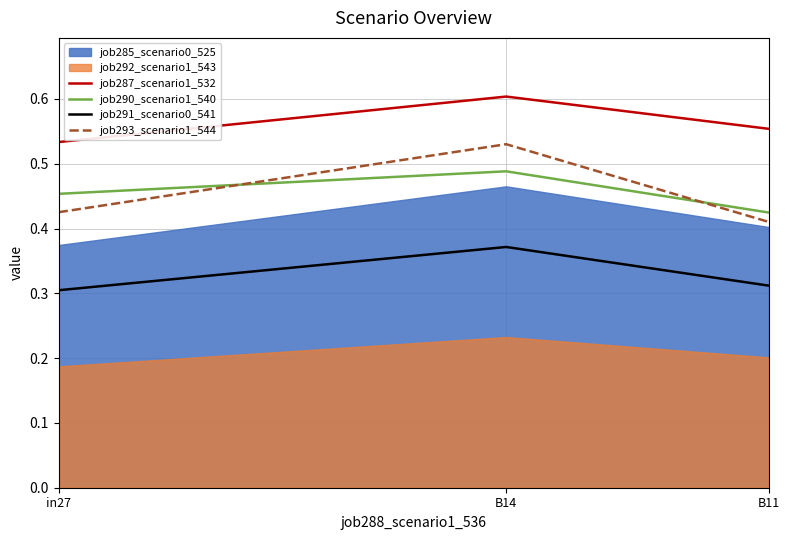

Is it true that job287_scenario1_532 equals 0.3 at B14?

False